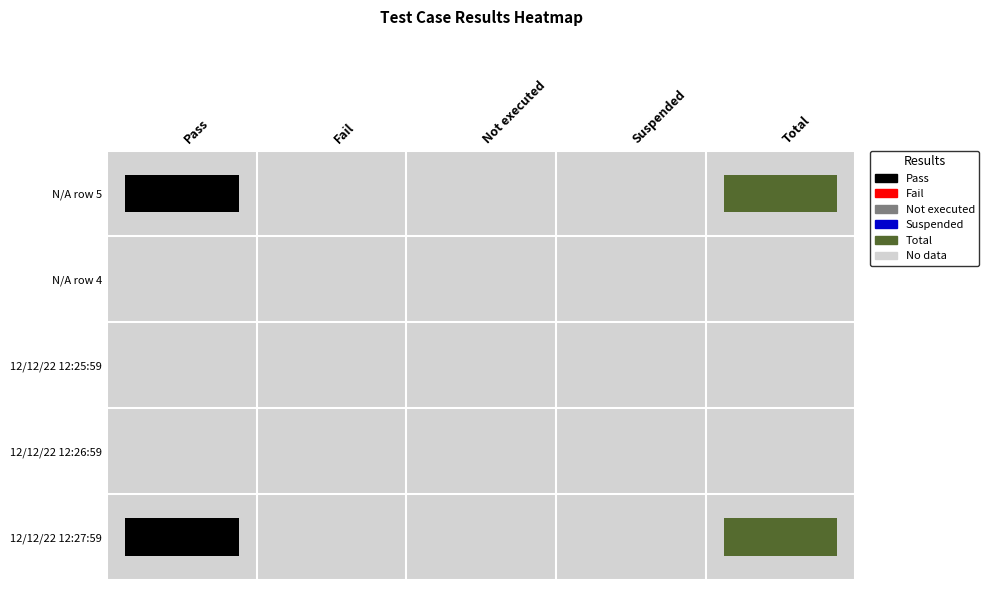

What is the difference between the highest and lowest values at 0?

3